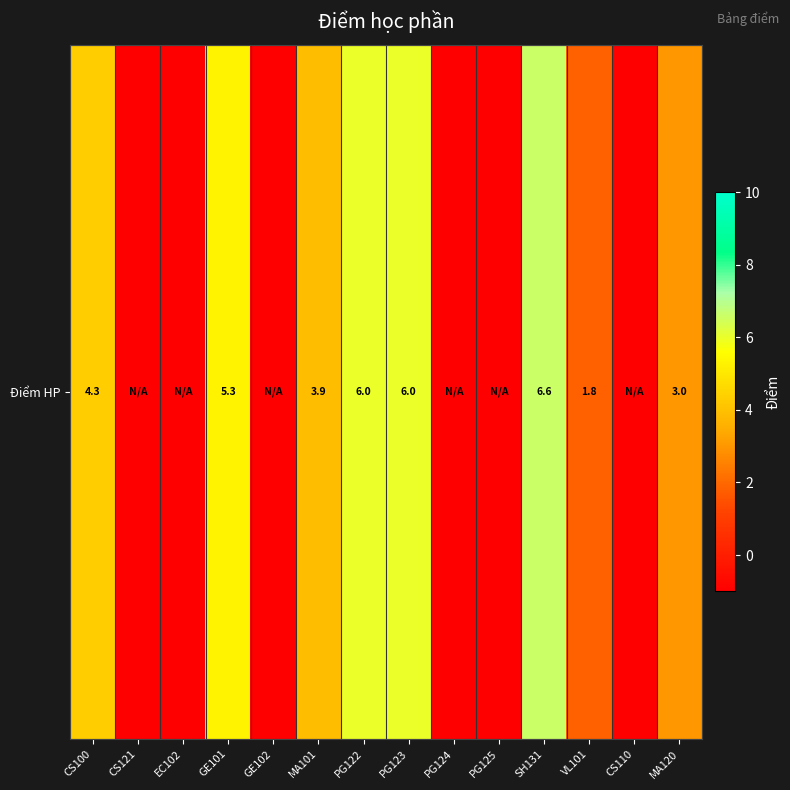

List the labels in order of value, smallest first.

CS121, EC102, GE102, PG124, PG125, CS110, VL101, MA120, MA101, CS100, GE101, PG122, PG123, SH131